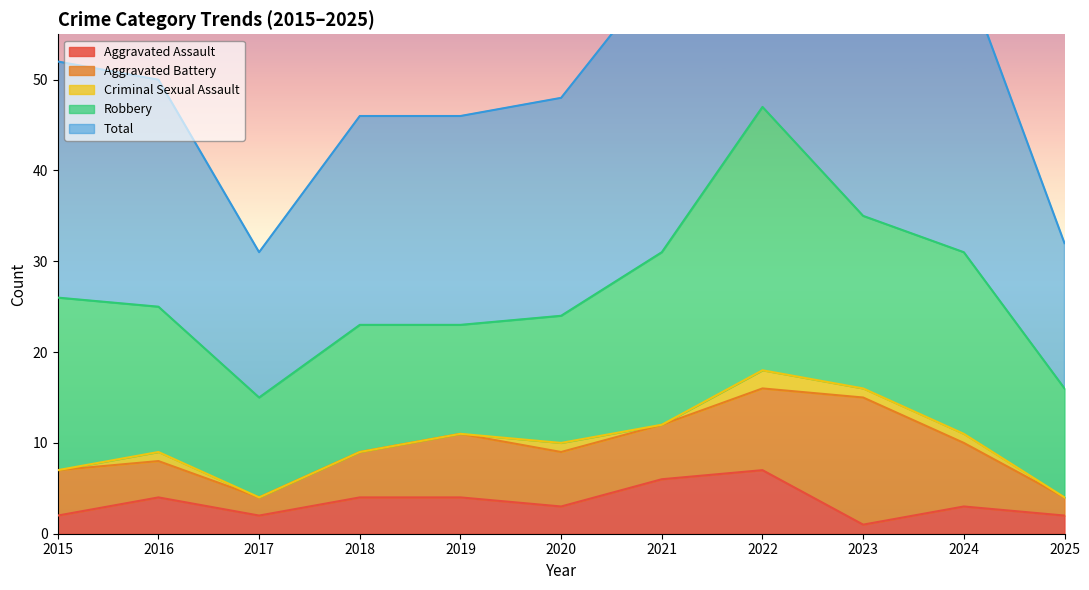

At which category does Aggravated Assault reach its first local valley?

2017